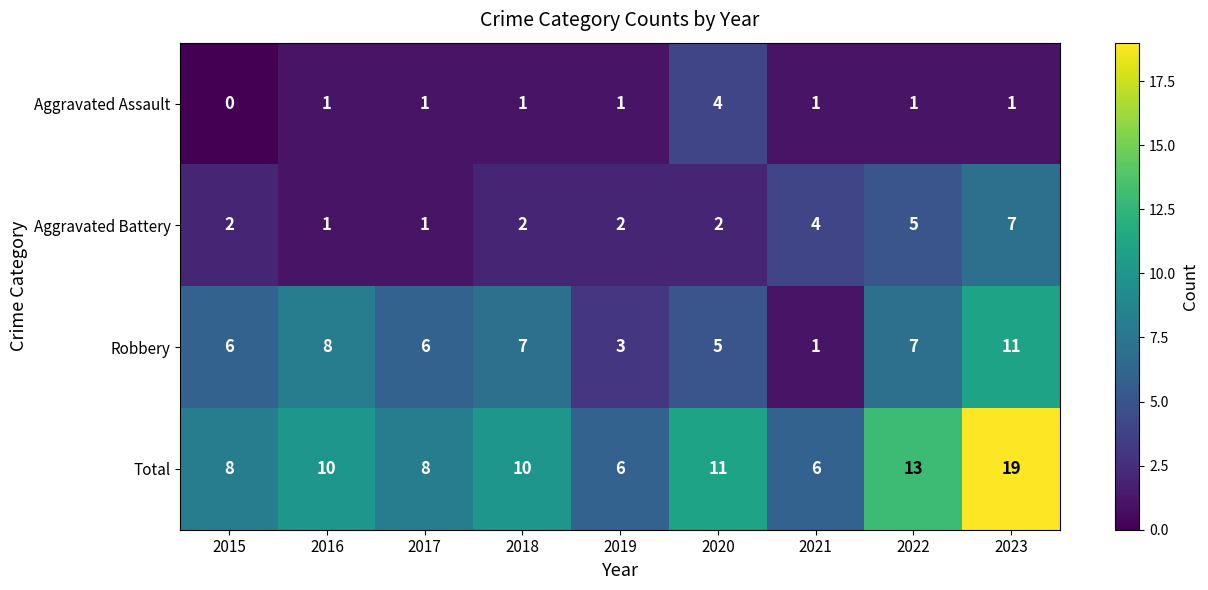

What is the difference between the second highest and second lowest values in the Robbery series?

5